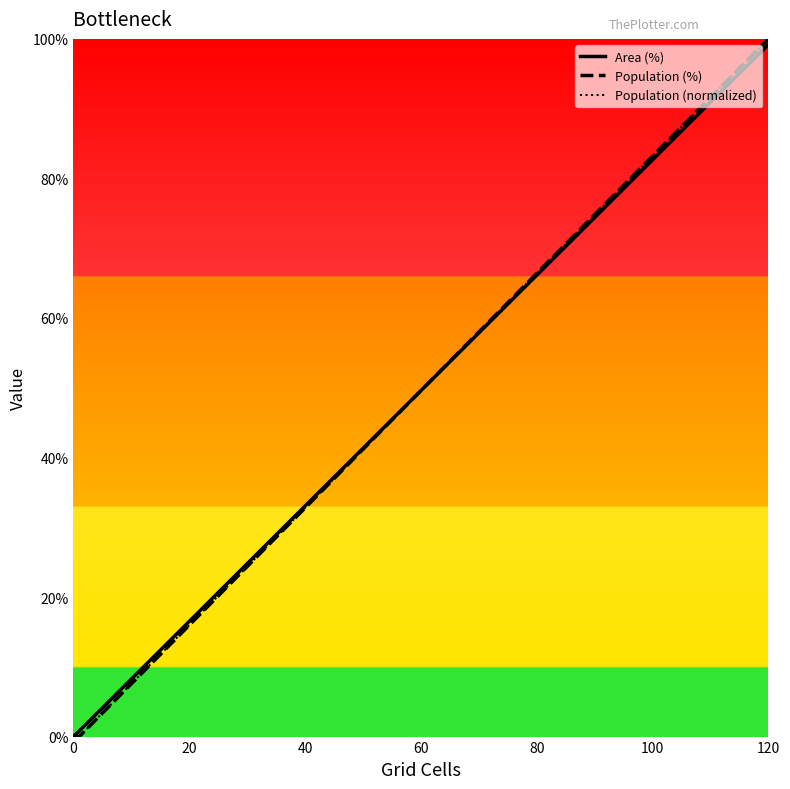

True or false: Population (normalized) and Population (%) intersect in this chart.

False